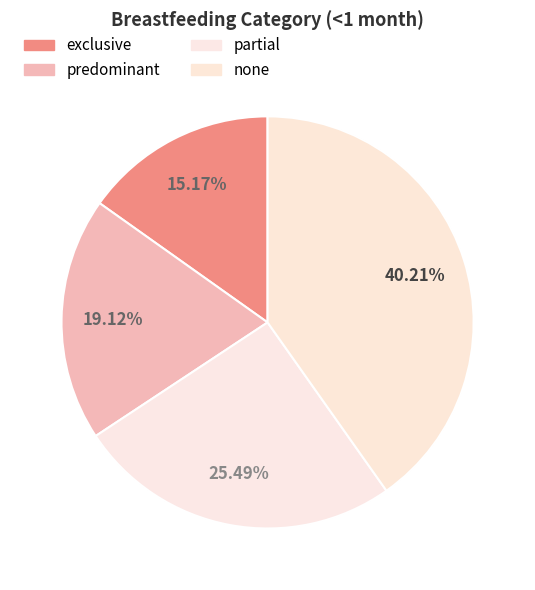

How many segments does this pie chart have?

4